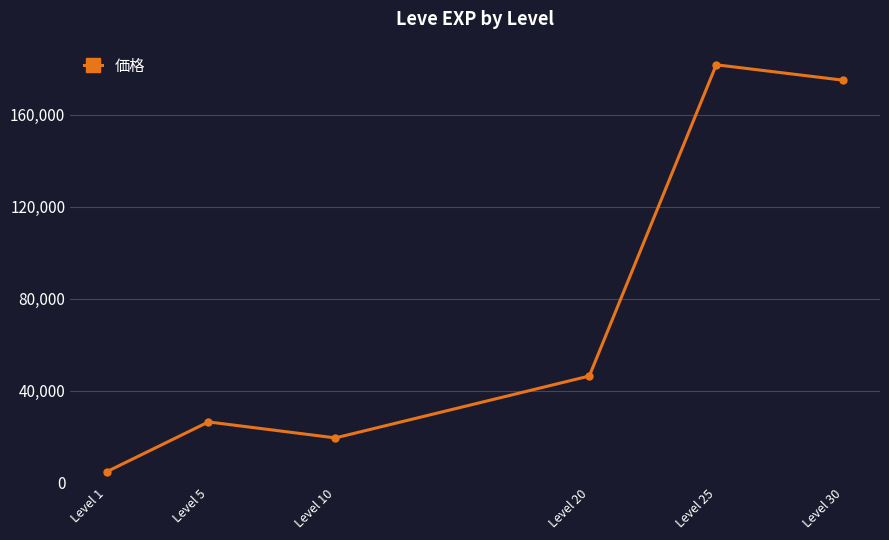

Count the number of categories in the chart.

6